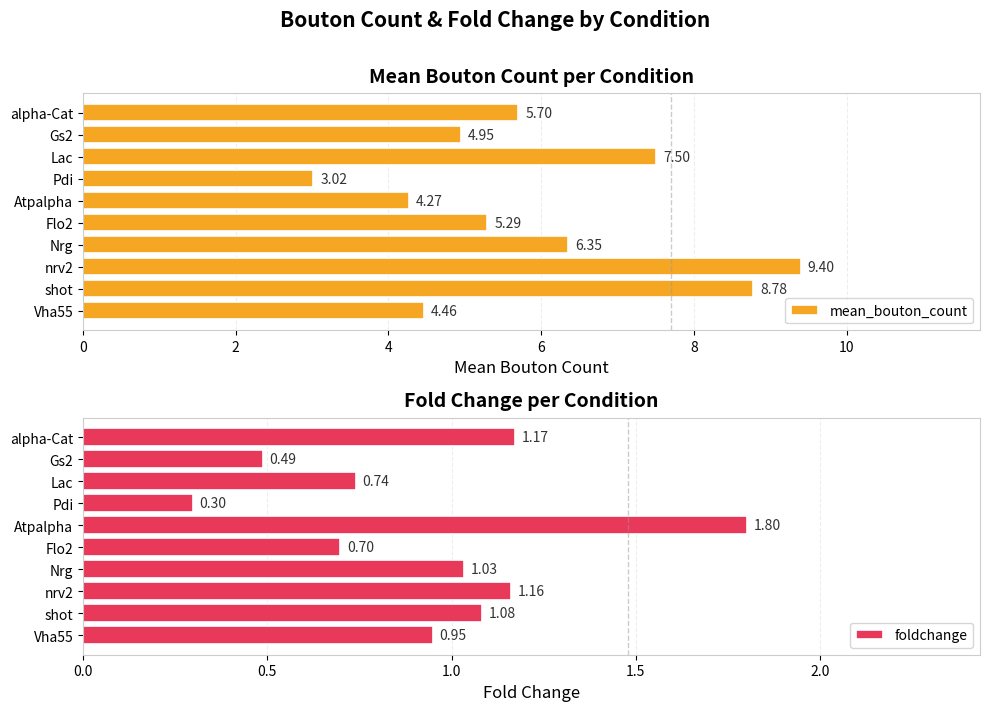

Rank the categories by mean_bouton_count value from highest to lowest.

nrv2, shot, Lac, Nrg, alpha-Cat, Flo2, Gs2, Vha55, Atpalpha, Pdi